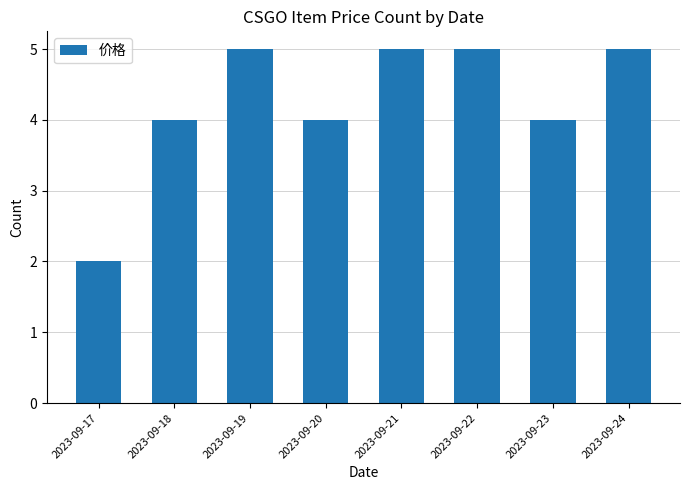

Reading left to right, transcribe all the data shown in this chart.

2023-09-17=2	2023-09-18=4	2023-09-19=5	2023-09-20=4	2023-09-21=5	2023-09-22=5	2023-09-23=4	2023-09-24=5